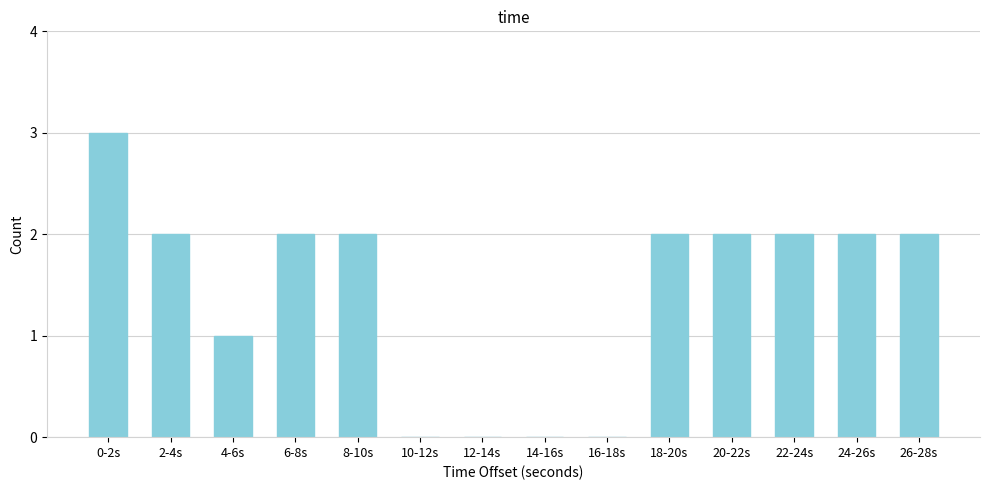

Reading left to right, list all the values displayed in this chart.

0-2s=3	2-4s=2	4-6s=1	6-8s=2	8-10s=2	10-12s=0	12-14s=0	14-16s=0	16-18s=0	18-20s=2	20-22s=2	22-24s=2	24-26s=2	26-28s=2